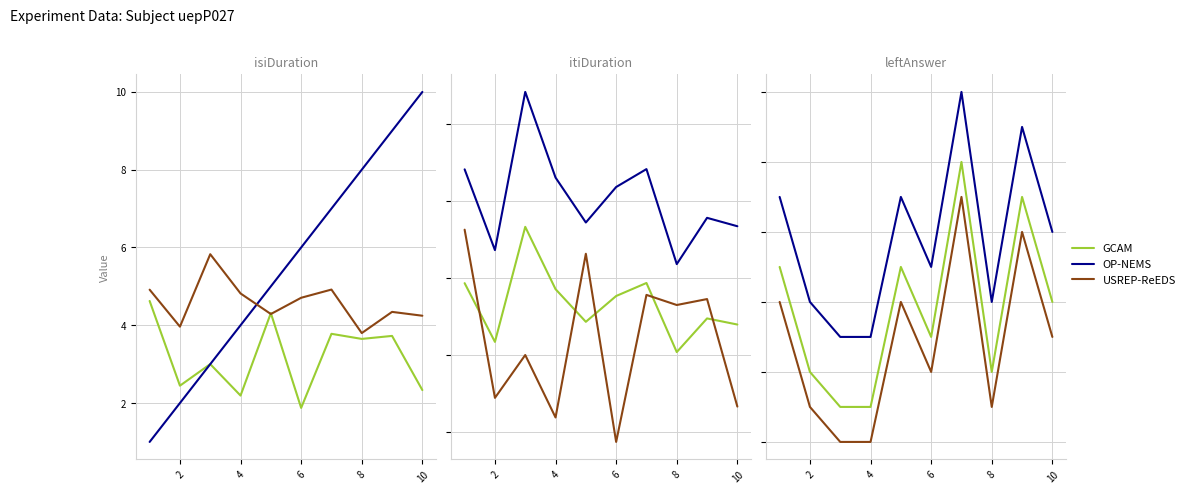

How many interior local peaks does the GCAM series have?

3